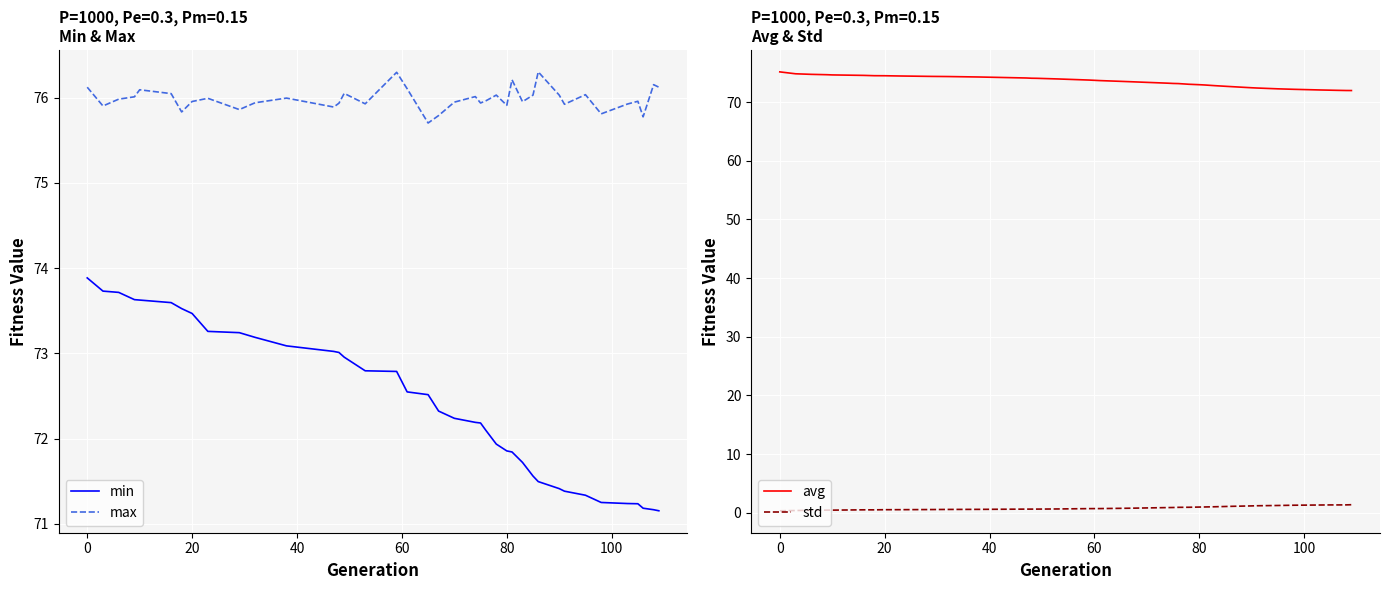

True or false: max and min intersect in this chart.

False